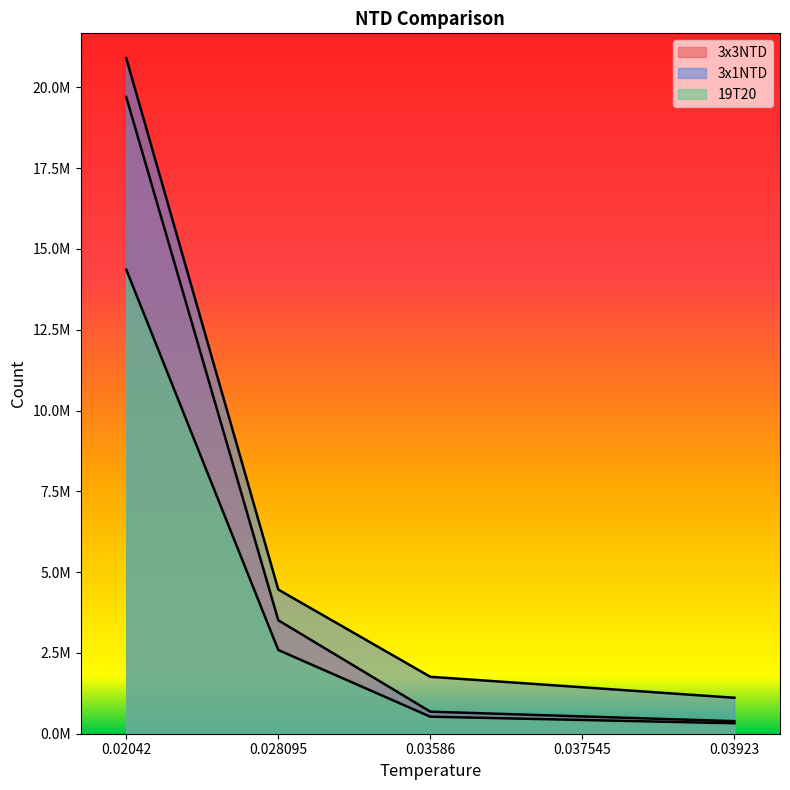

At 0.03923, list the series in order from largest to smallest.

3x1NTD, 3x3NTD, 19T20